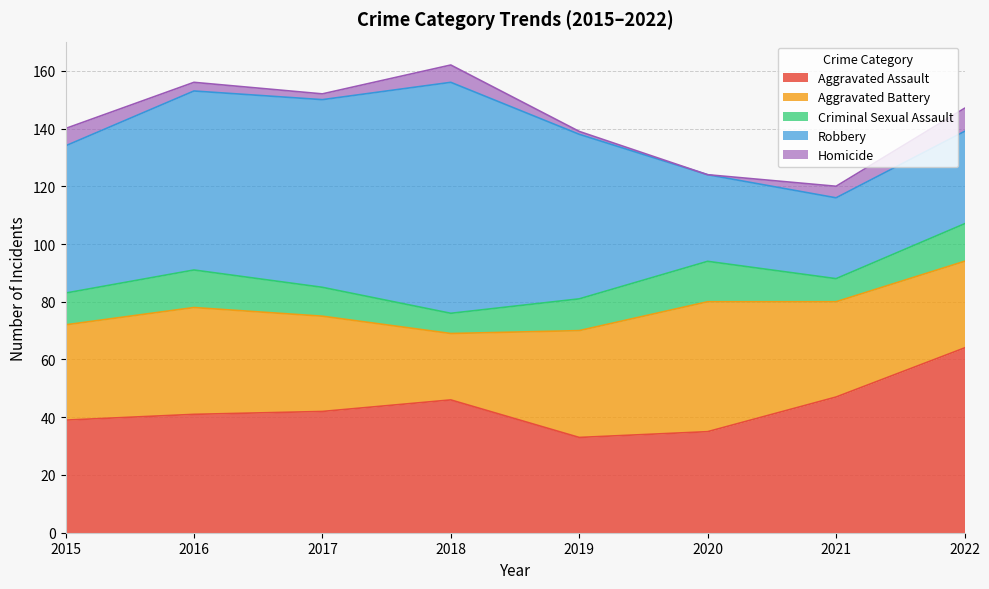

How many data points in Robbery are above 57?

3